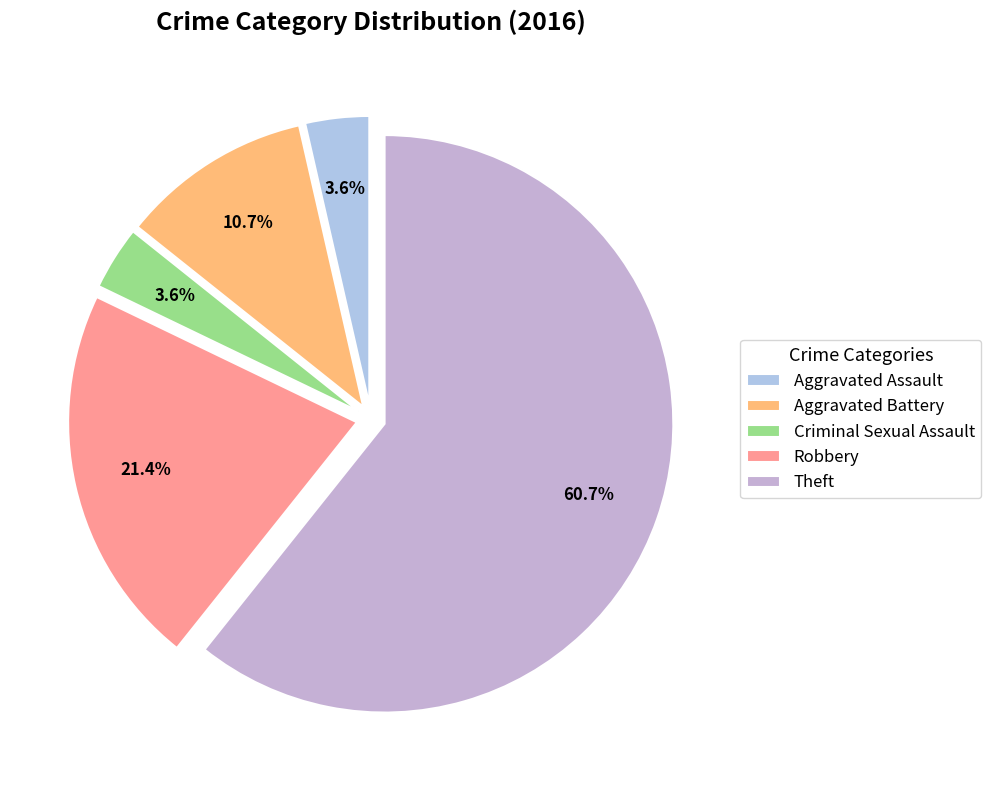

Do Aggravated Battery and Criminal Sexual Assault together represent more than half of the pie?

No